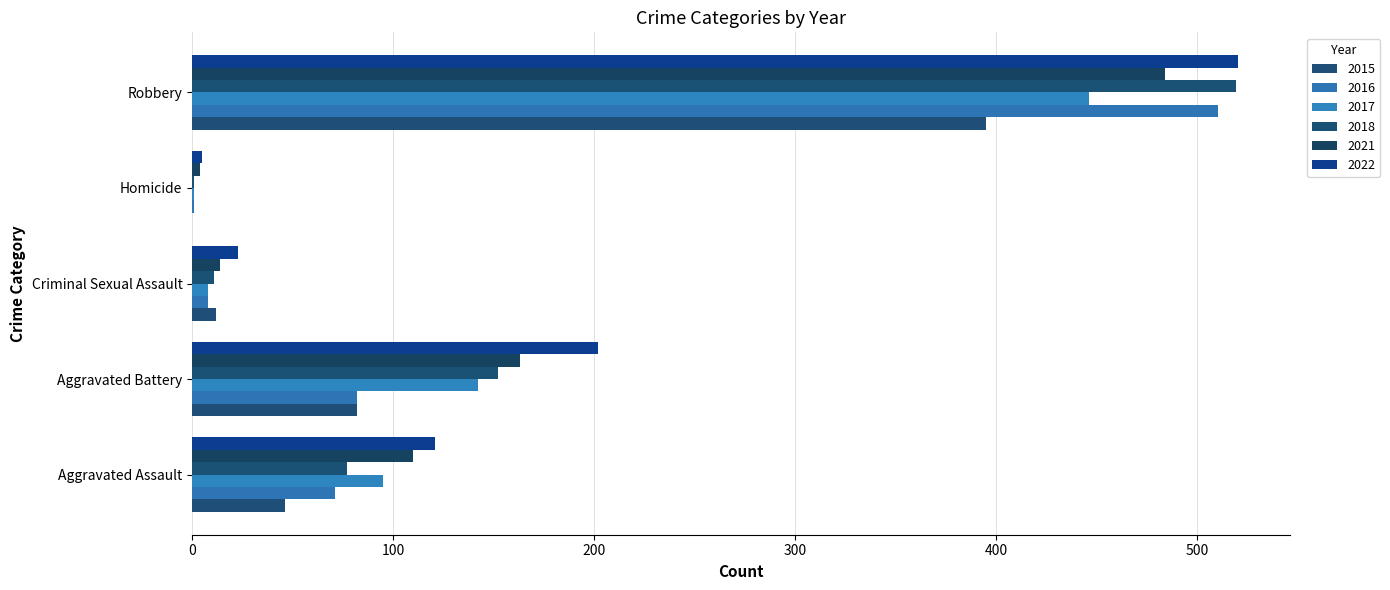

What is the sum of all 2016 values?

672